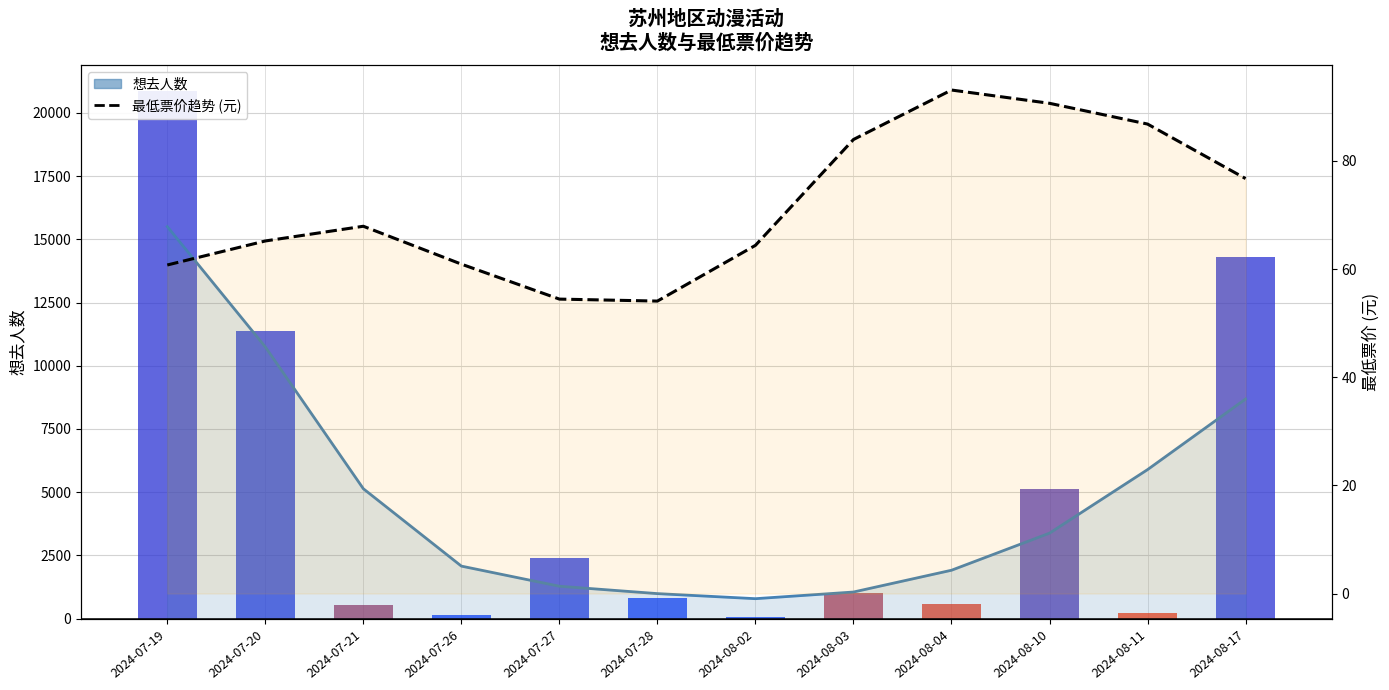

How many data points does each series have?

12